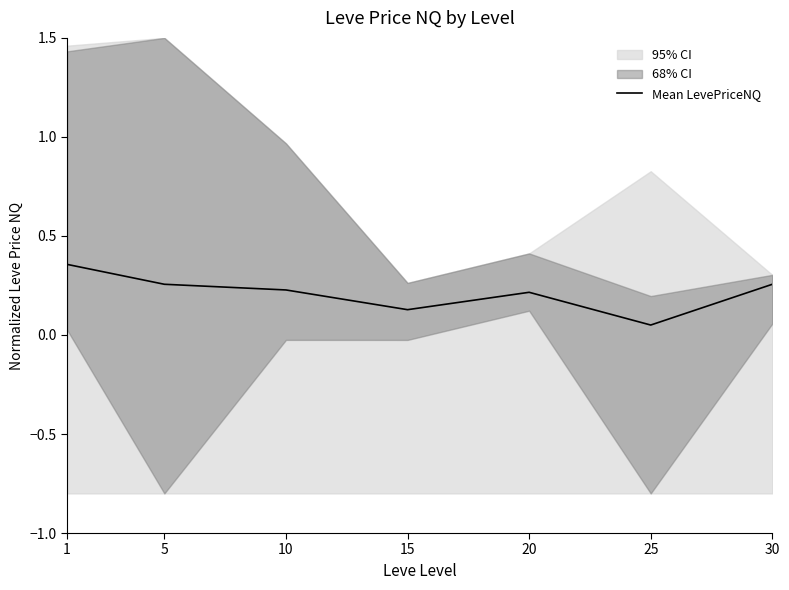

Reading left to right, what are all the values shown in this chart?

1=0.4	5=0.3	10=0.2	15=0.1	20=0.2	25=0.1	30=0.3